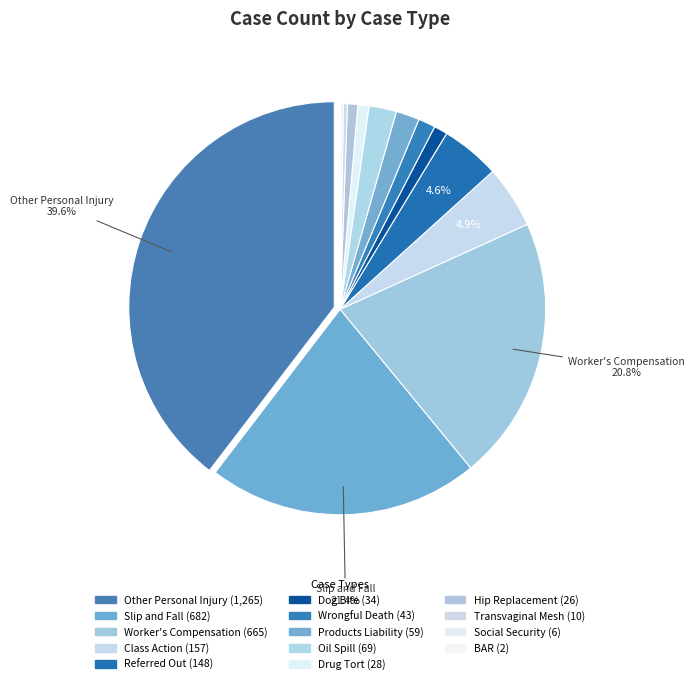

To the nearest percent, what is the difference between the largest and smallest slice percentages?

40%